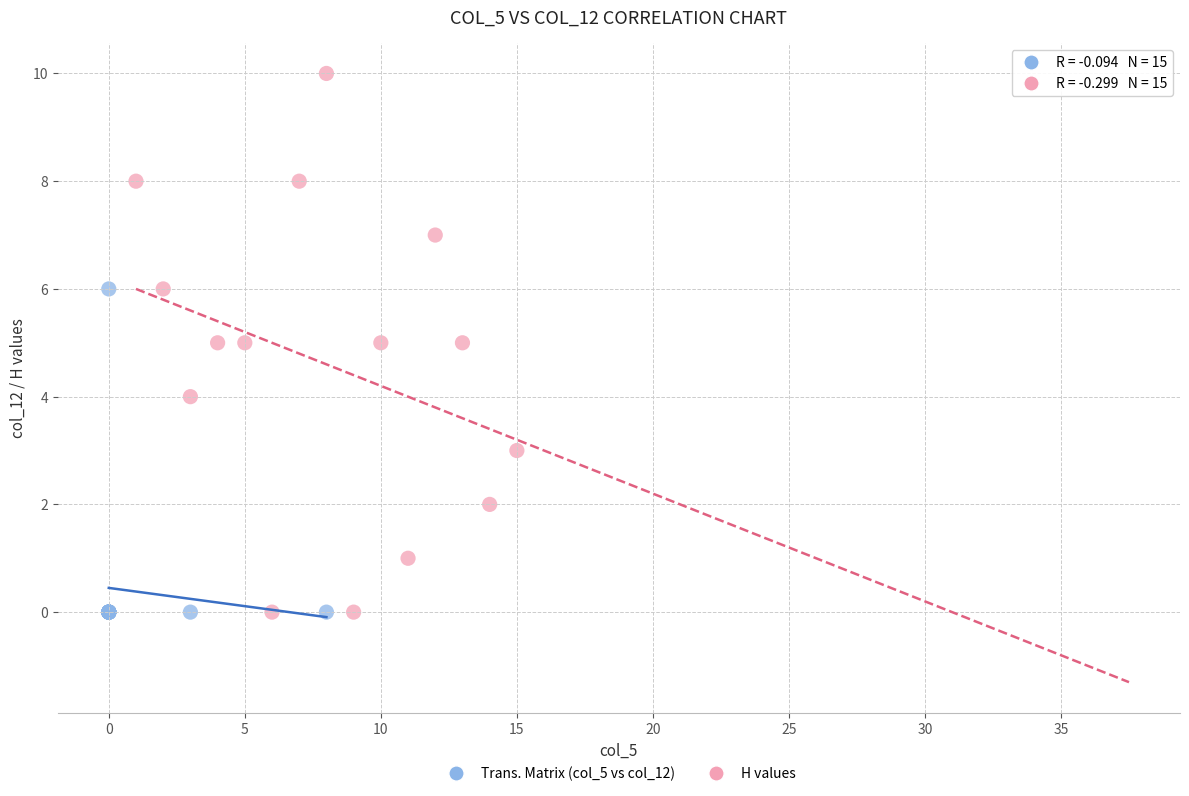

Which series contains the highest Y value?

H values